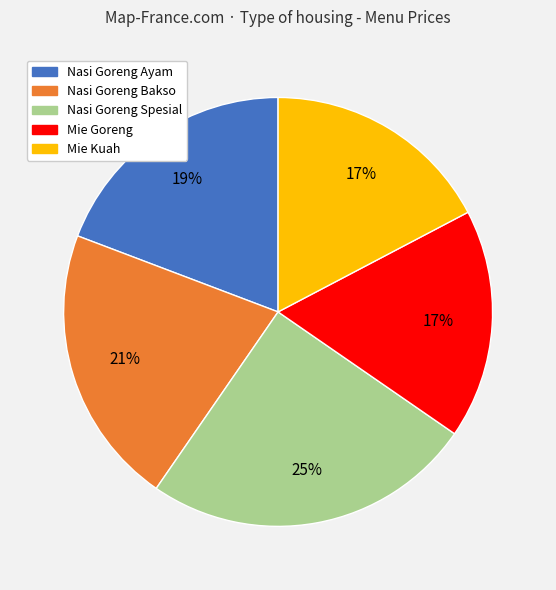

Is it true that Nasi Goreng Spesial is 25% of the pie?

True